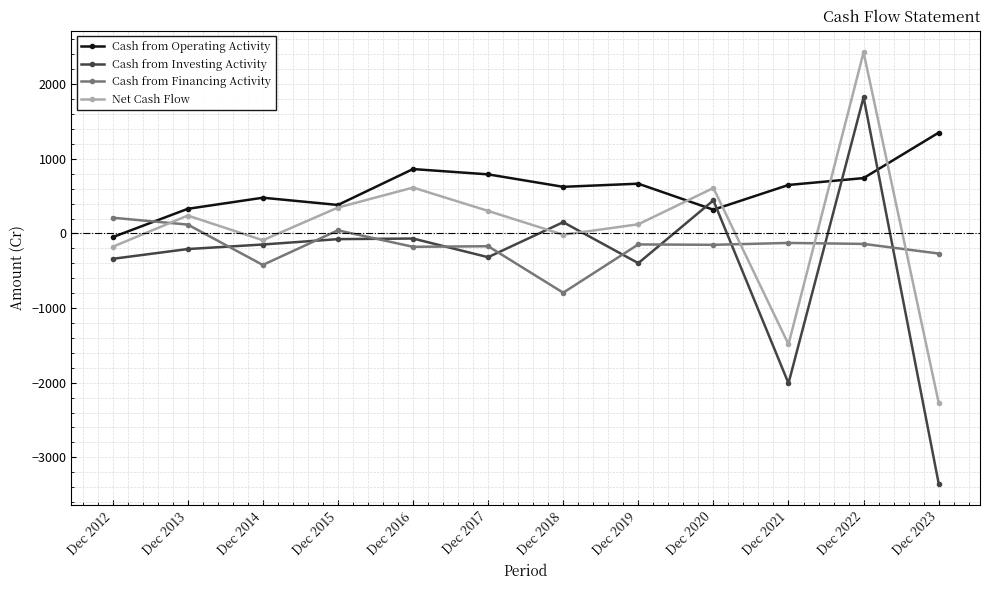

Which series changed the most between Dec 2015 and Dec 2022?

Net Cash Flow